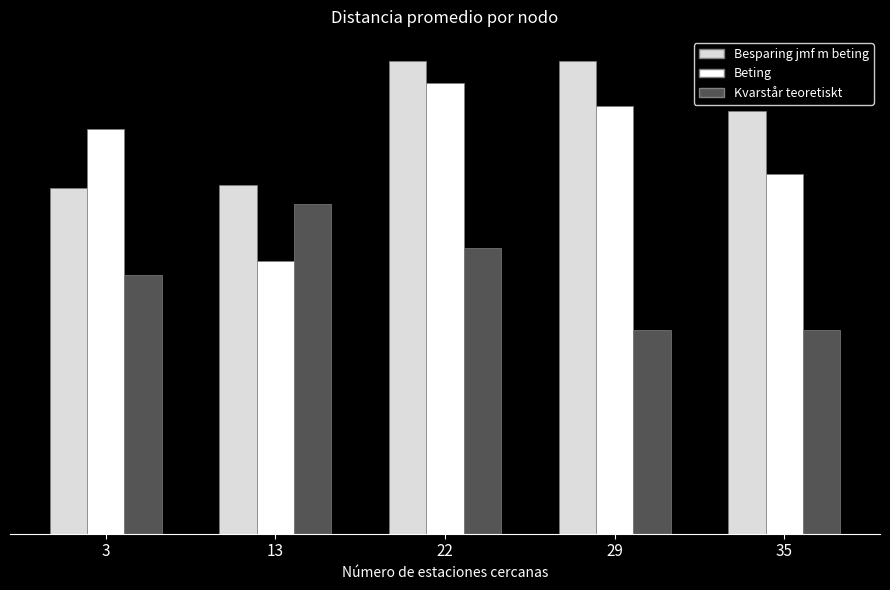

List the series in order of their peak value, highest first.

Besparing jmf m beting, Beting, Kvarstår teoretiskt